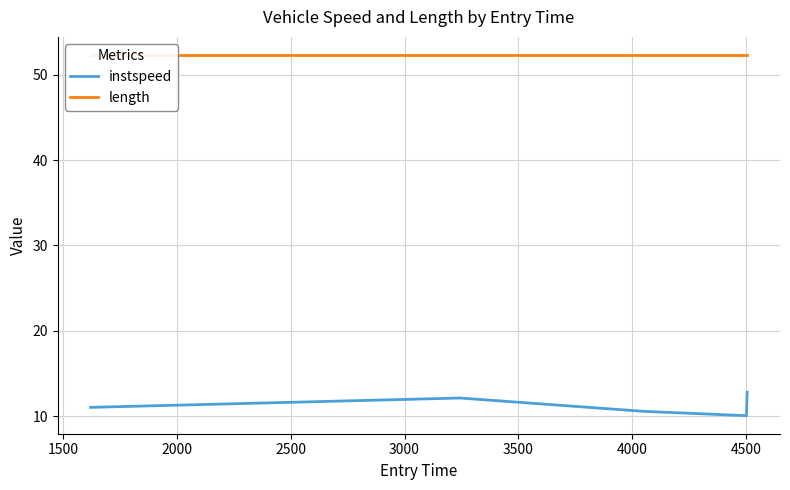

What is the minimum value for instspeed?

10.1